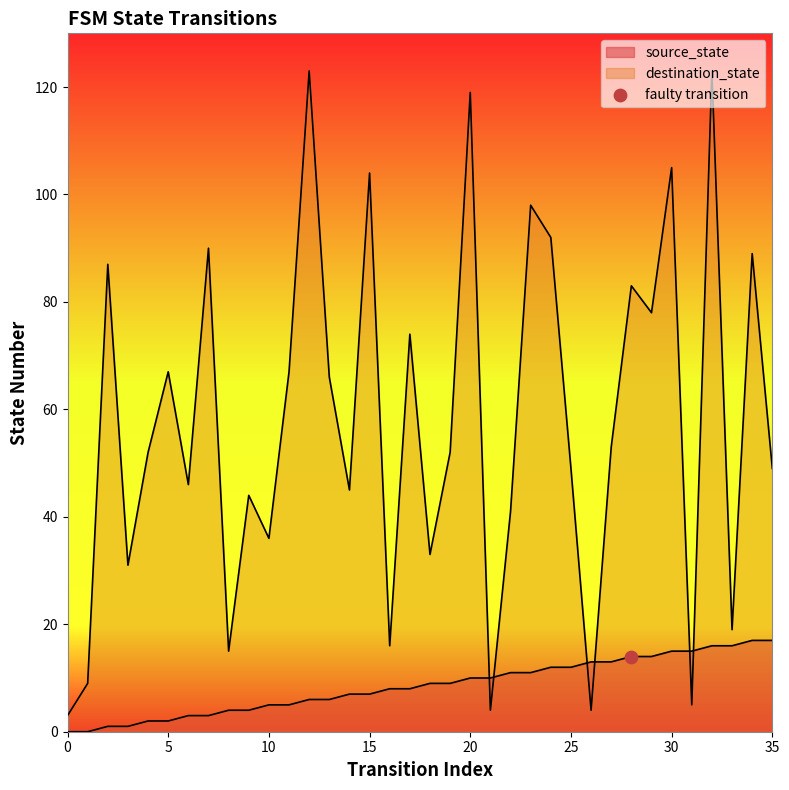

What is the total value across all series at 4?

54